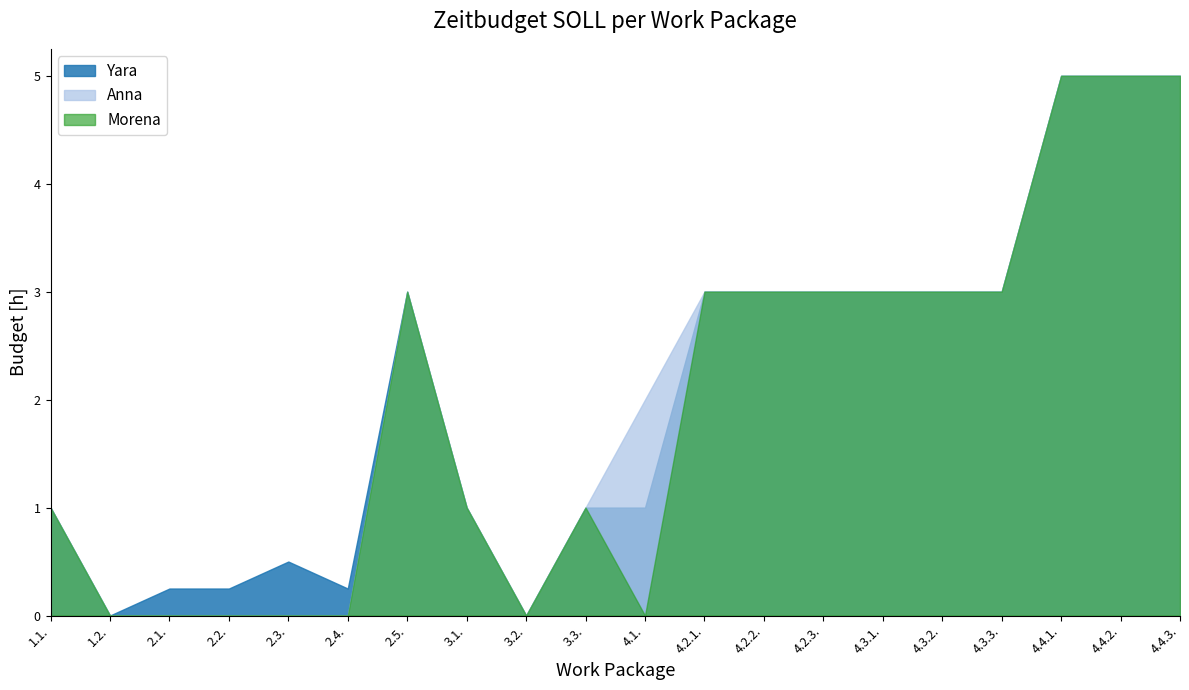

In Morena, how many points are lower than both neighbors (excluding endpoints)?

2